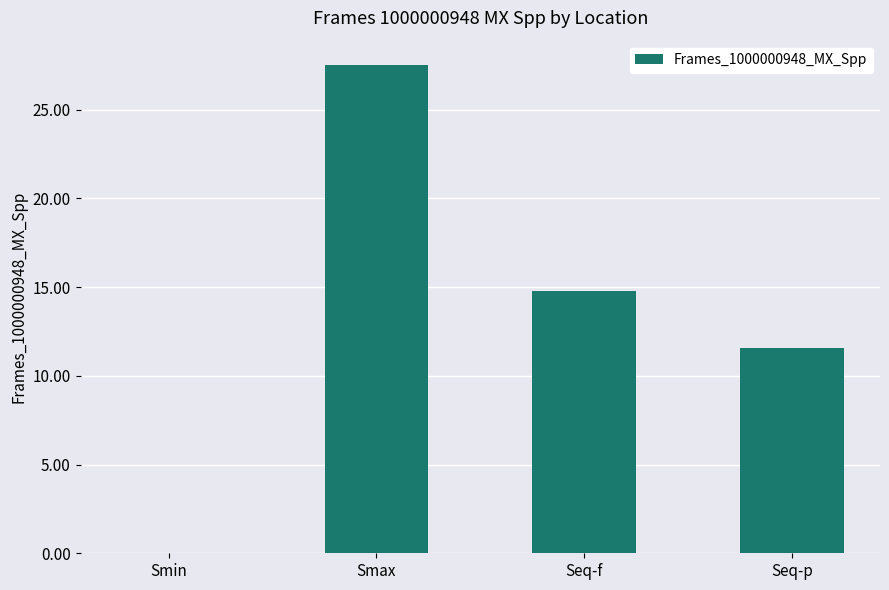

What is the sum of all values?

53.9